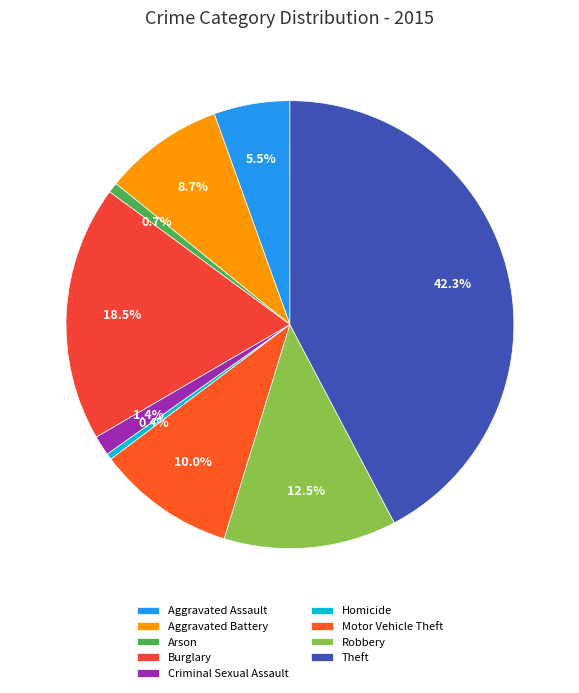

To the nearest percent, what is the average slice percentage?

11%